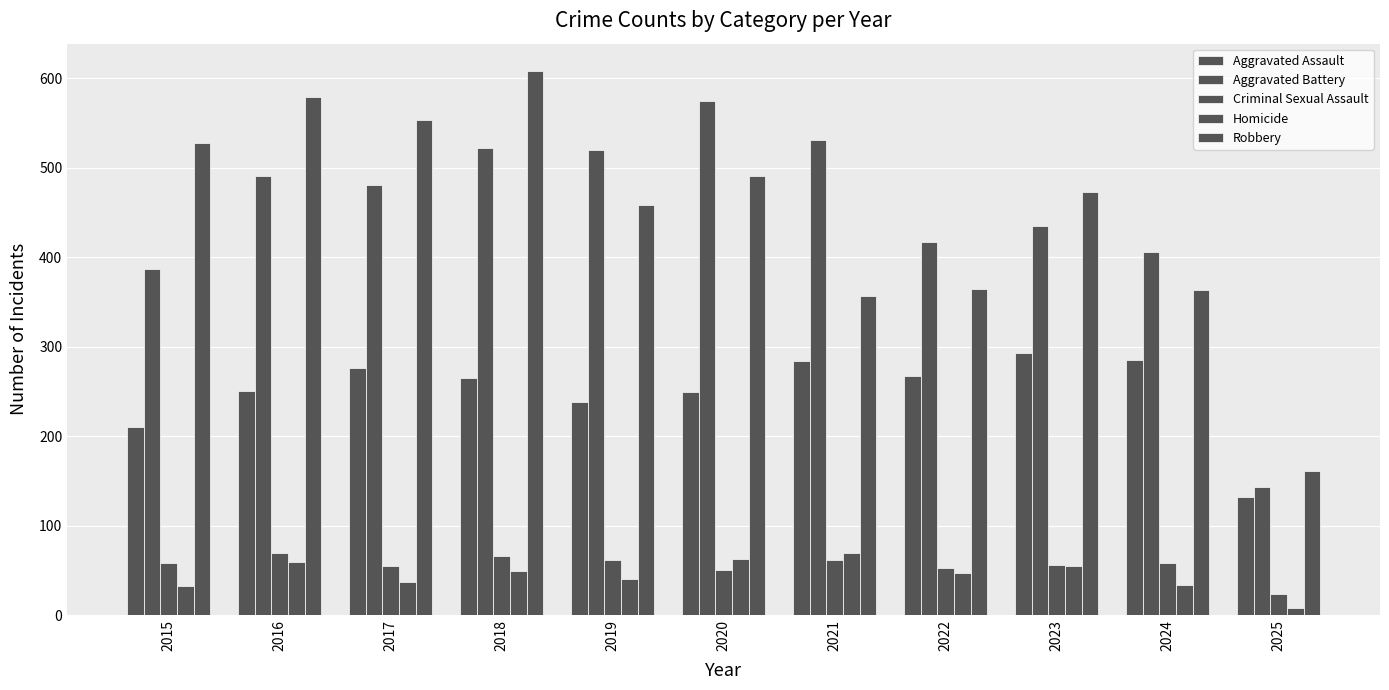

At which category does the chart reach its peak across all series?

2018